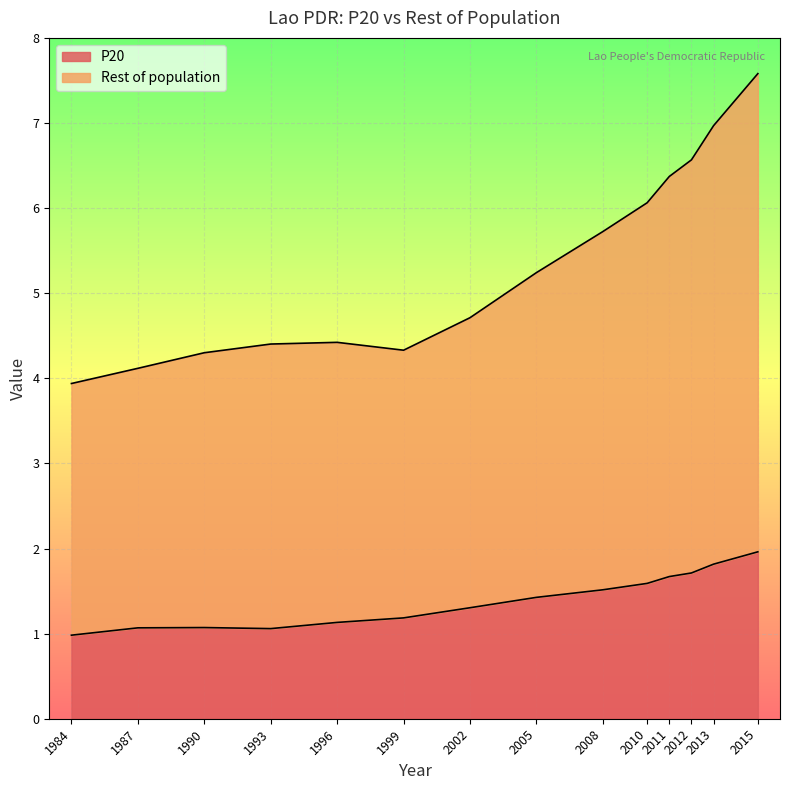

Reading left to right, extract all data points from this chart.

P20: 1.0	1.1	1.1	1.1	1.1	1.2	1.3	1.4	1.5	1.6	1.7	1.7	1.8	2.0
Rest of population: 3.9	4.1	4.3	4.4	4.4	4.3	4.7	5.2	5.7	6.1	6.4	6.6	7.0	7.6